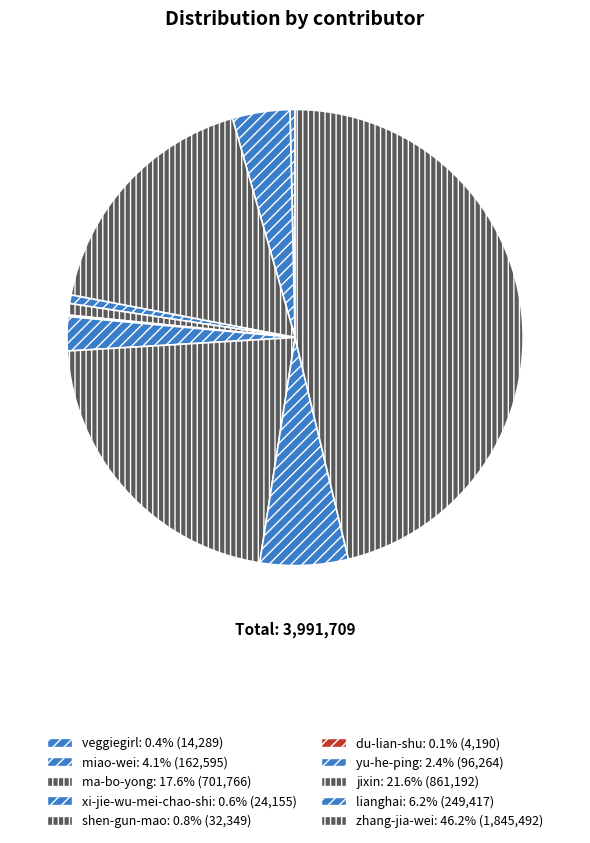

Combined, what portion of the pie is jixin and veggiegirl?

21.9%